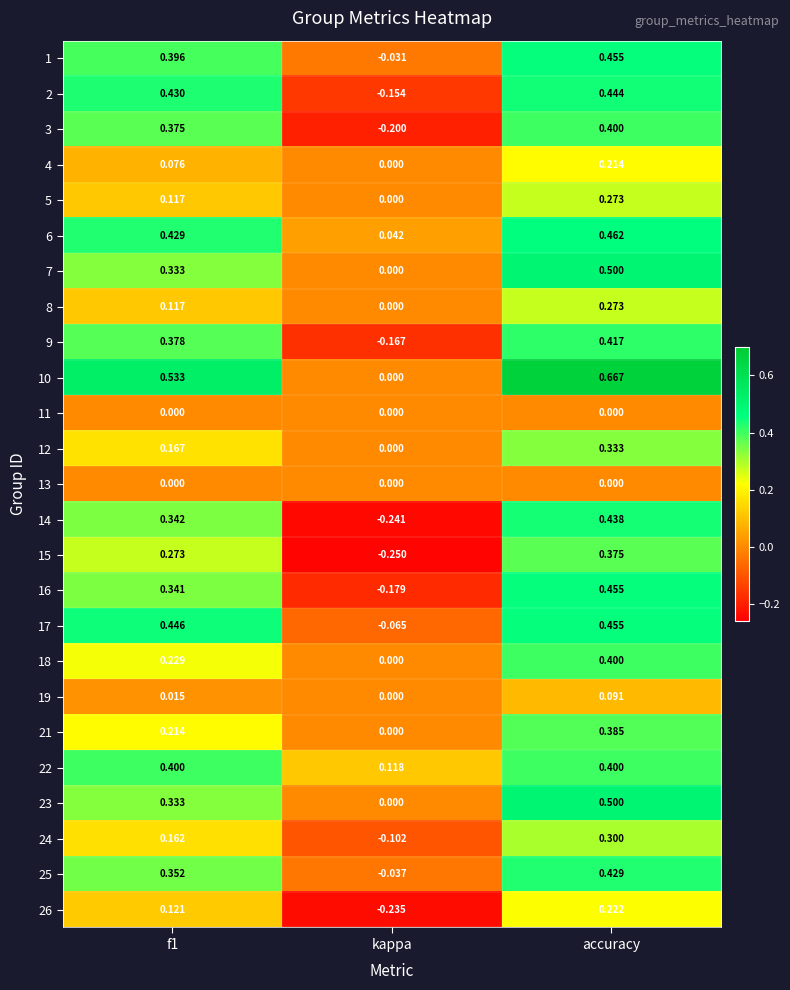

What is the spread (max minus min) of values at f1?

0.5